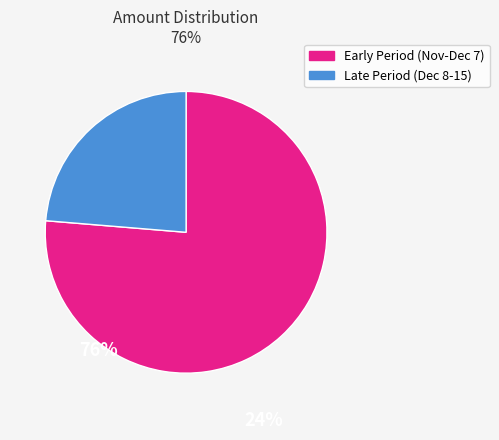

Is there a majority slice in this chart?

Yes